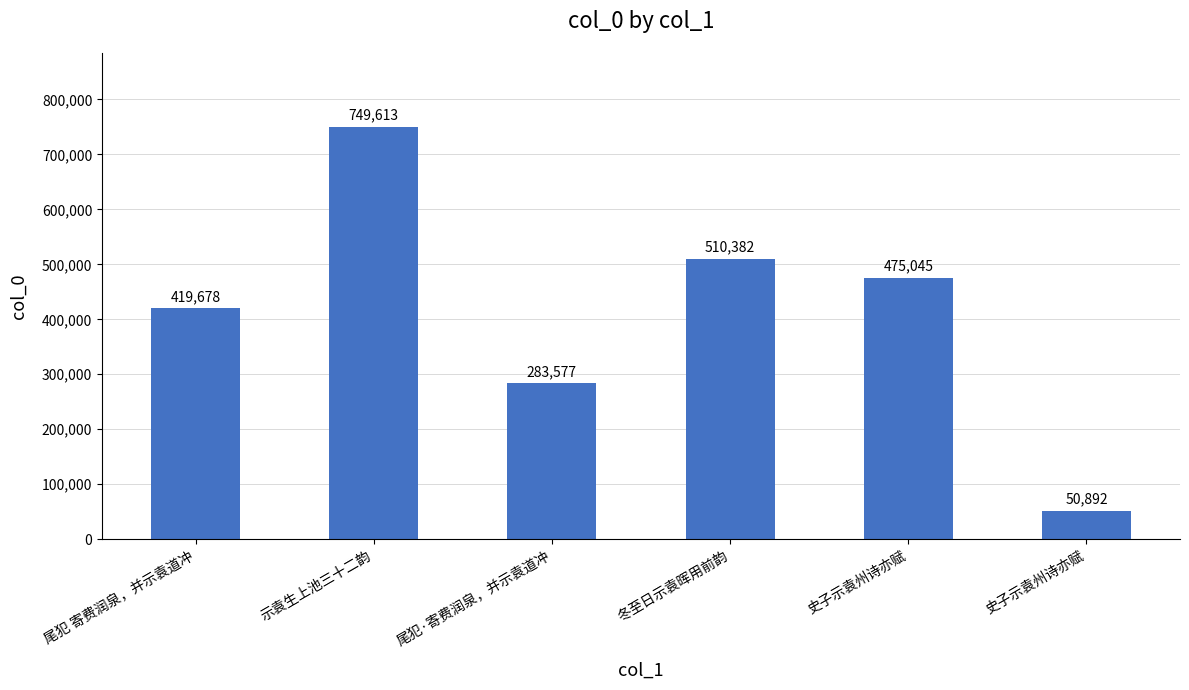

Are the bars grouped side by side (vs. stacked)?

No